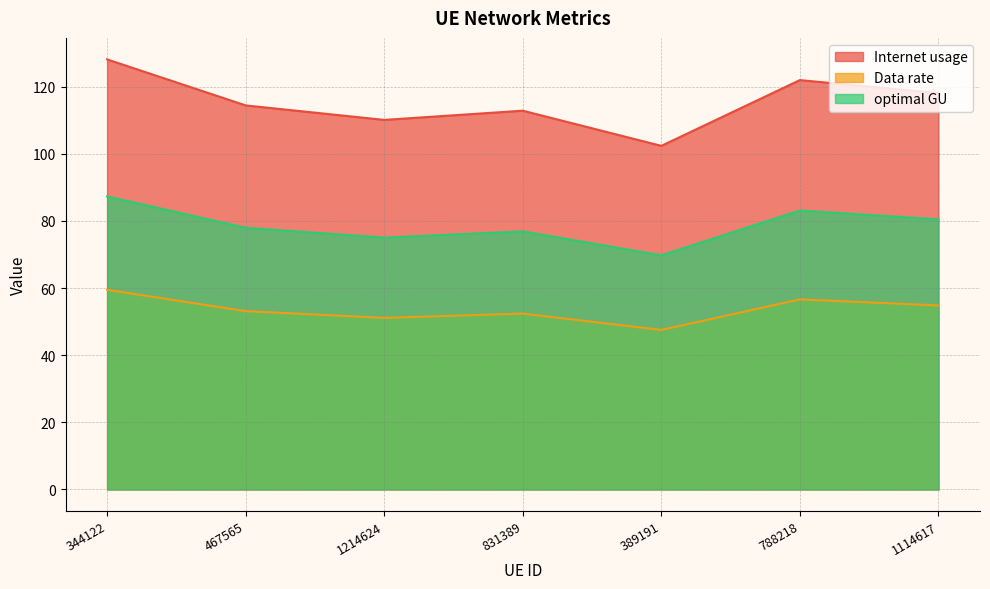

List the series in order of their peak value, lowest first.

Data rate, optimal GU, Internet usage